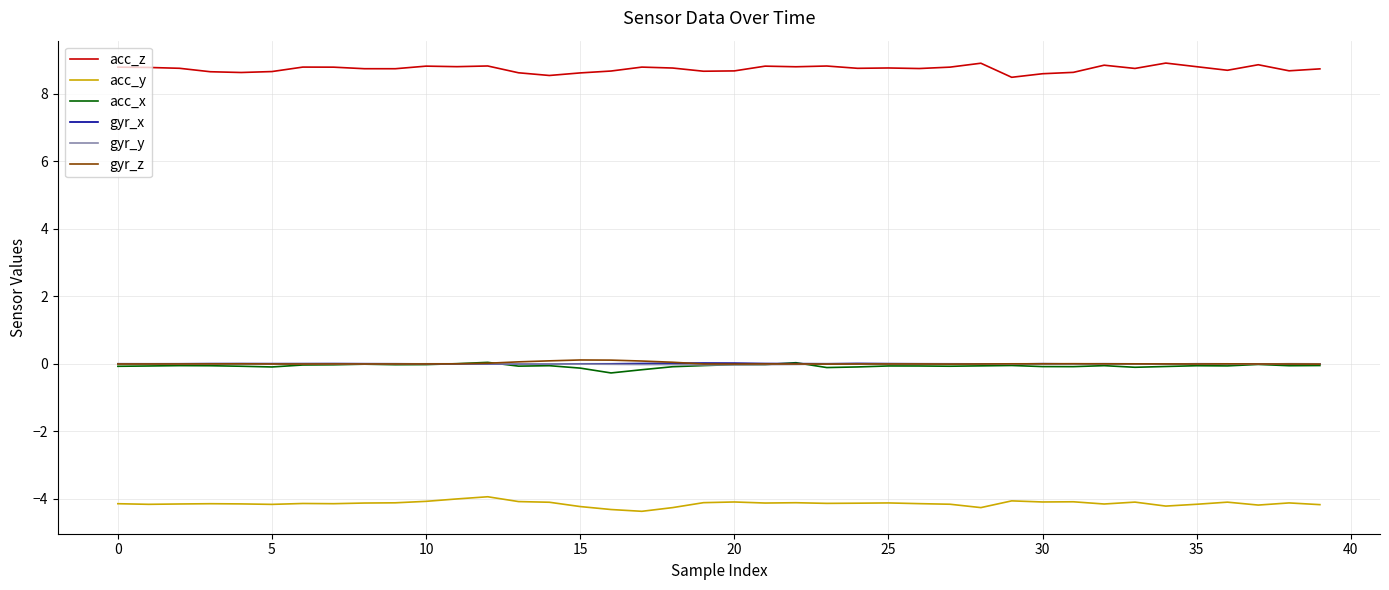

What is the lowest value of the acc_y series?

-4.4